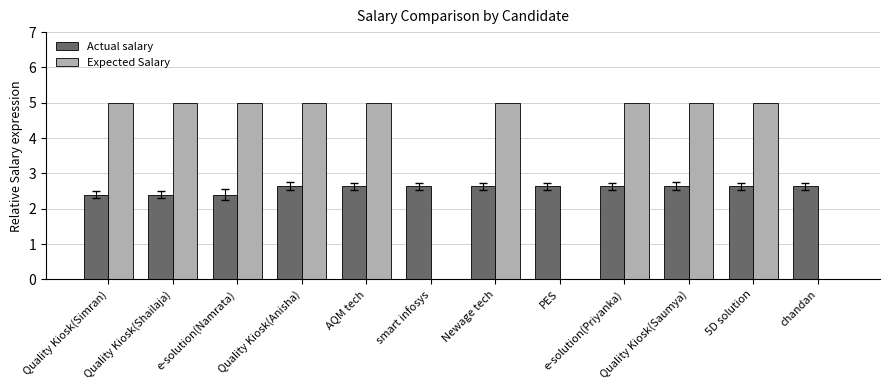

What are all the series names shown in the legend?

Actual salary, Expected Salary